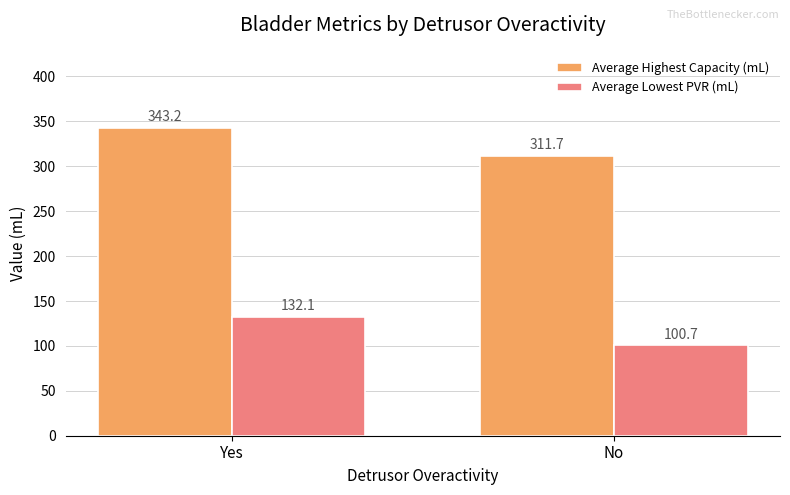

Between Yes and No, which series saw the biggest shift?

Average Highest Capacity (mL)